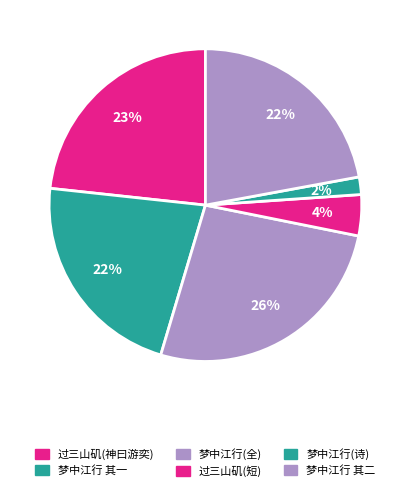

Which category has the smallest portion of the pie?

梦中江行(诗)